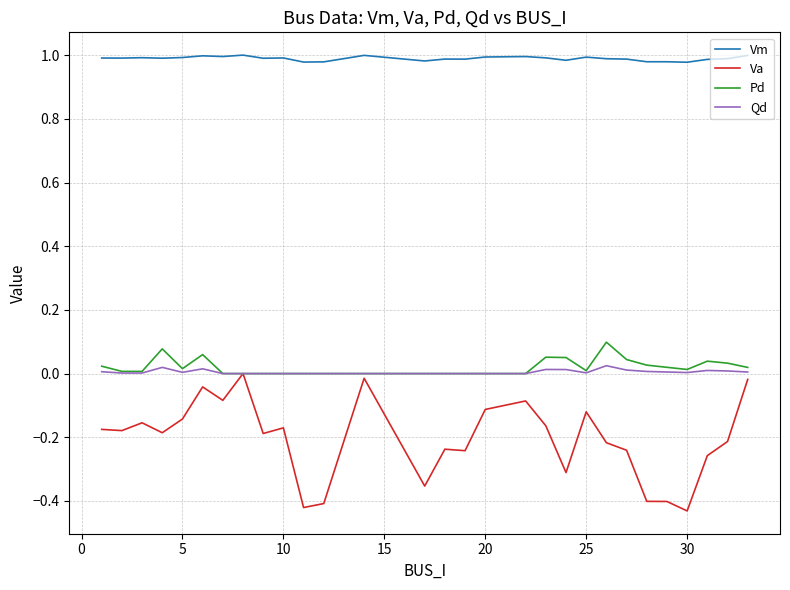

Which series has the largest total across all categories?

Vm